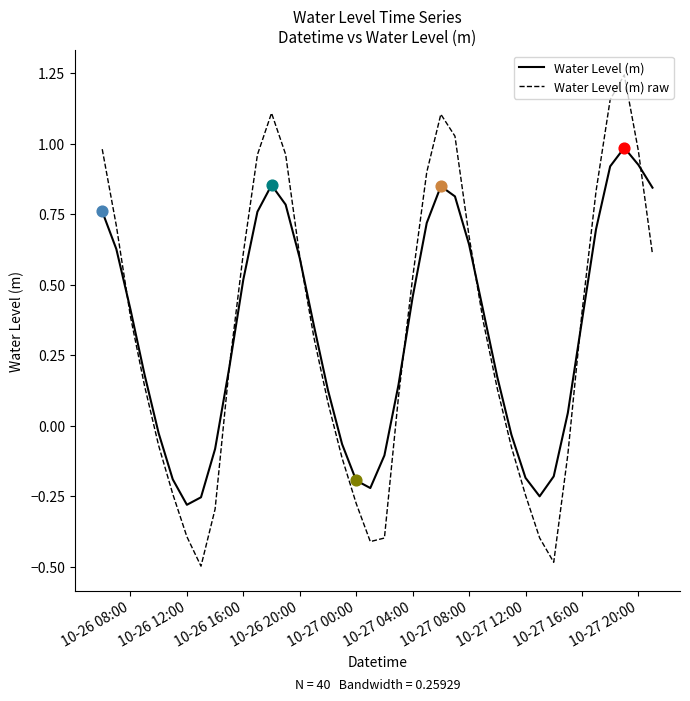

Which series has the widest spread of values?

Water Level (m) raw